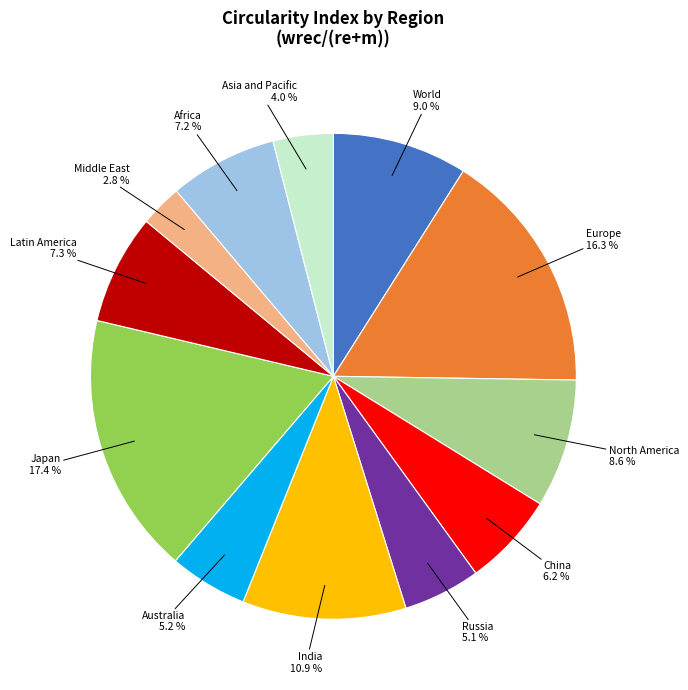

Count the number of slices in the pie.

12